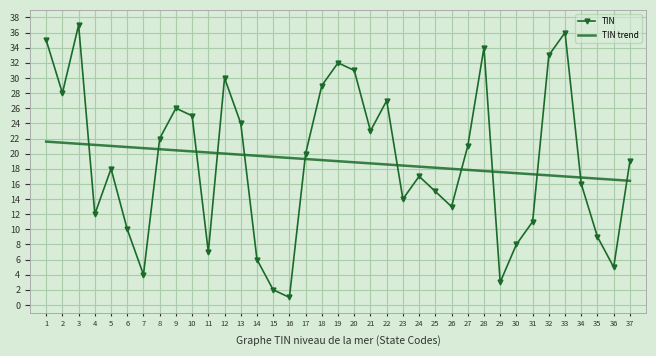

How many interior local valleys does the TIN series have?

10